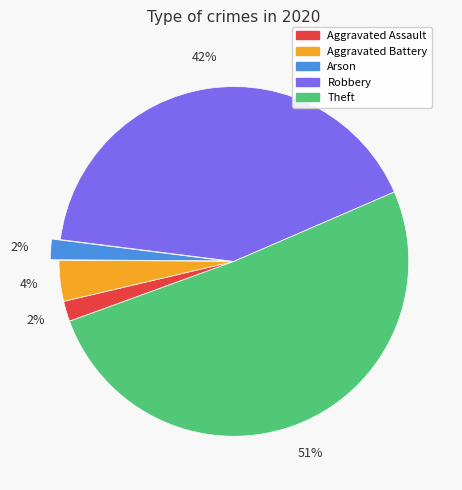

Which category has the biggest portion of the pie?

Theft